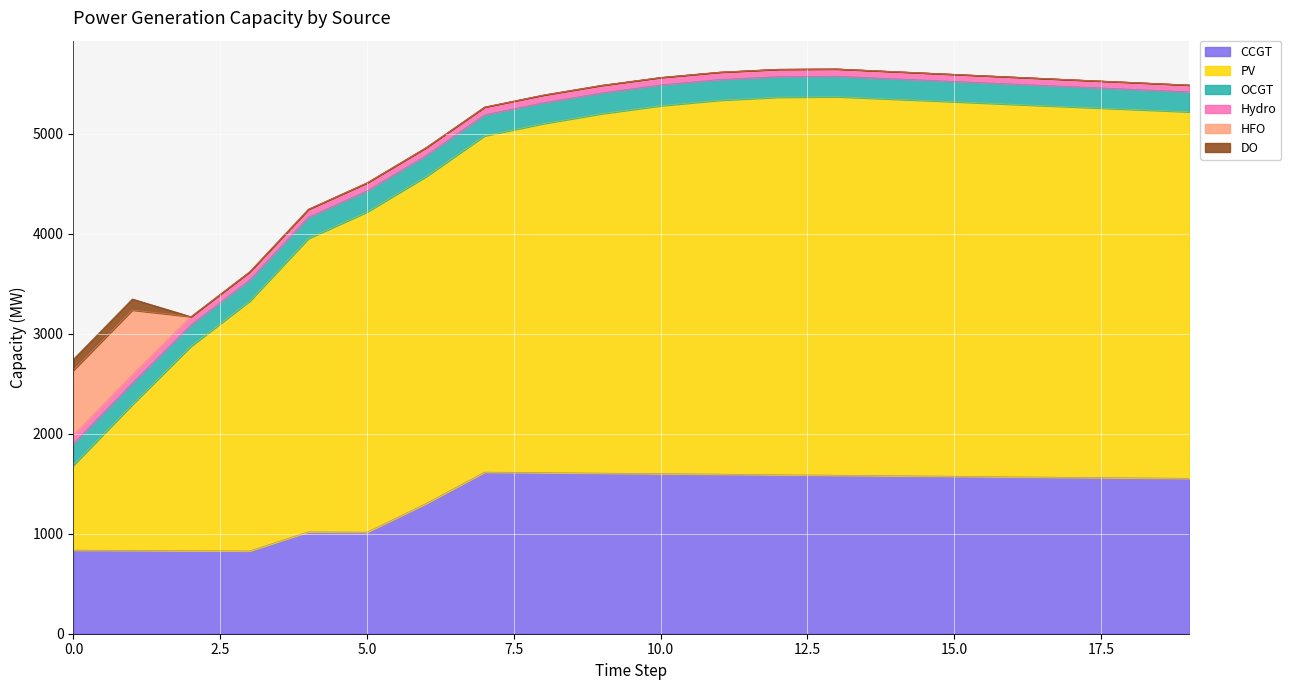

Which label corresponds to the smallest value in the chart?

2